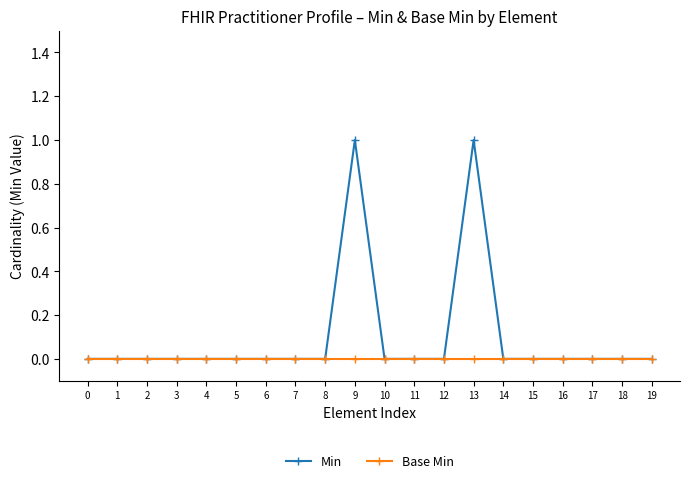

The Base Min series shows 0 at 4. True or false?

True